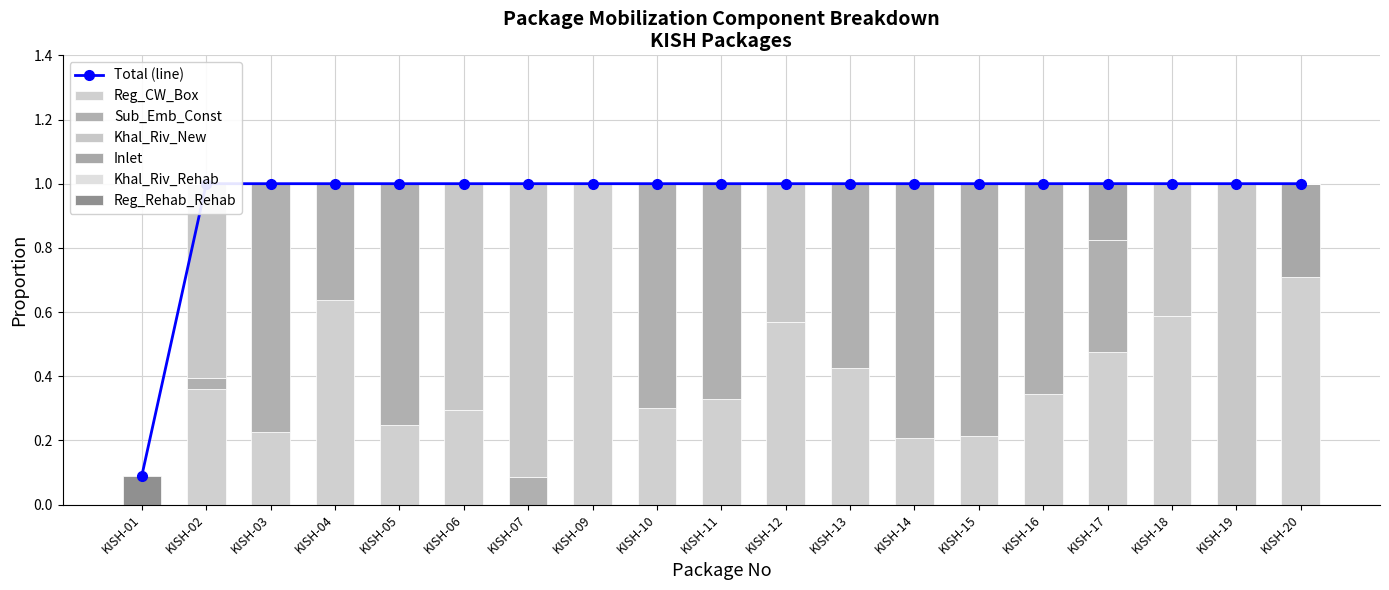

How many data points does each series have?

19